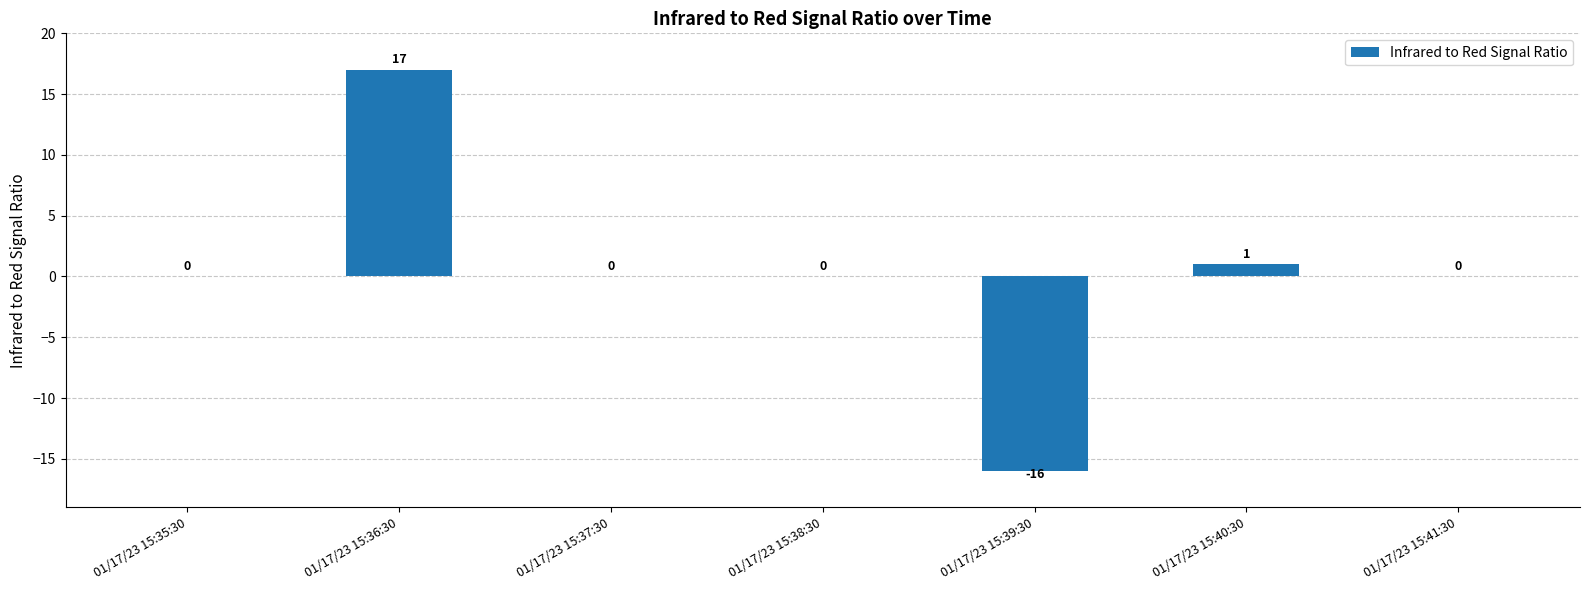

Read the value at 01/17/23 15:36:30, to the nearest 5.

15